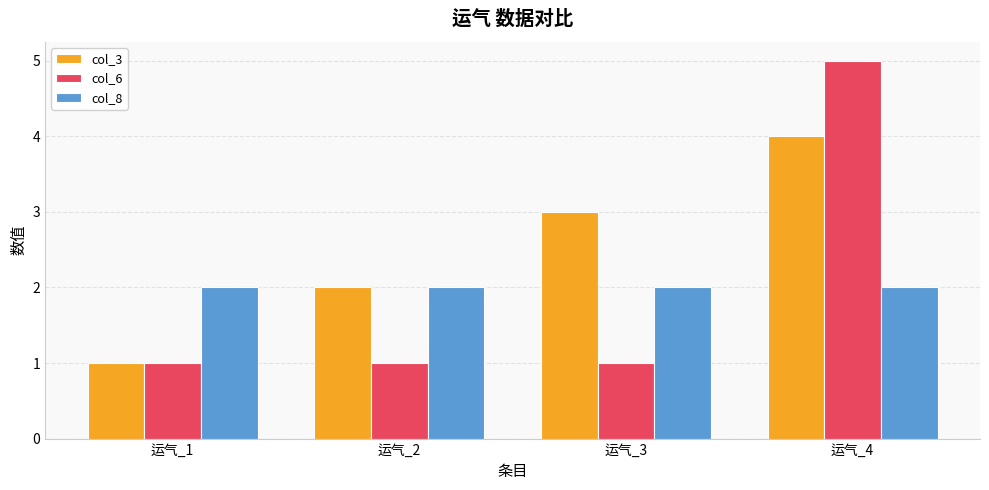

What is the approximate value of col_8 at 运气_4?

2